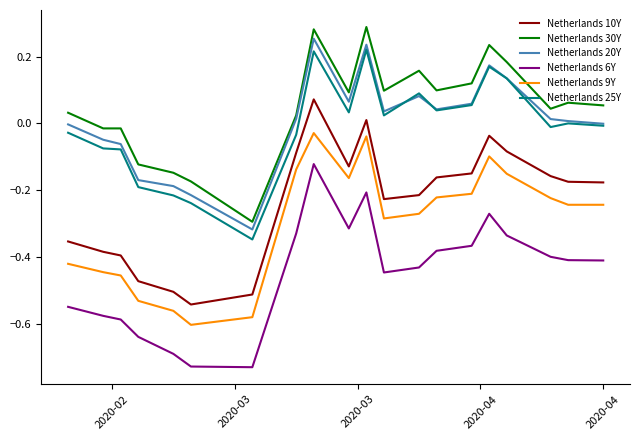

What are all the series names shown in the legend?

Netherlands 10Y, Netherlands 30Y, Netherlands 20Y, Netherlands 6Y, Netherlands 9Y, Netherlands 25Y